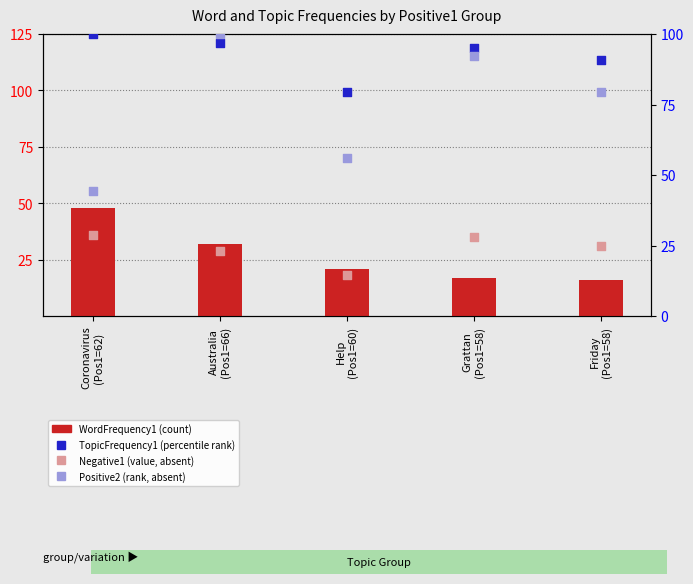

What is the total value across all series at Australia
(Pos1=66)?

257.9